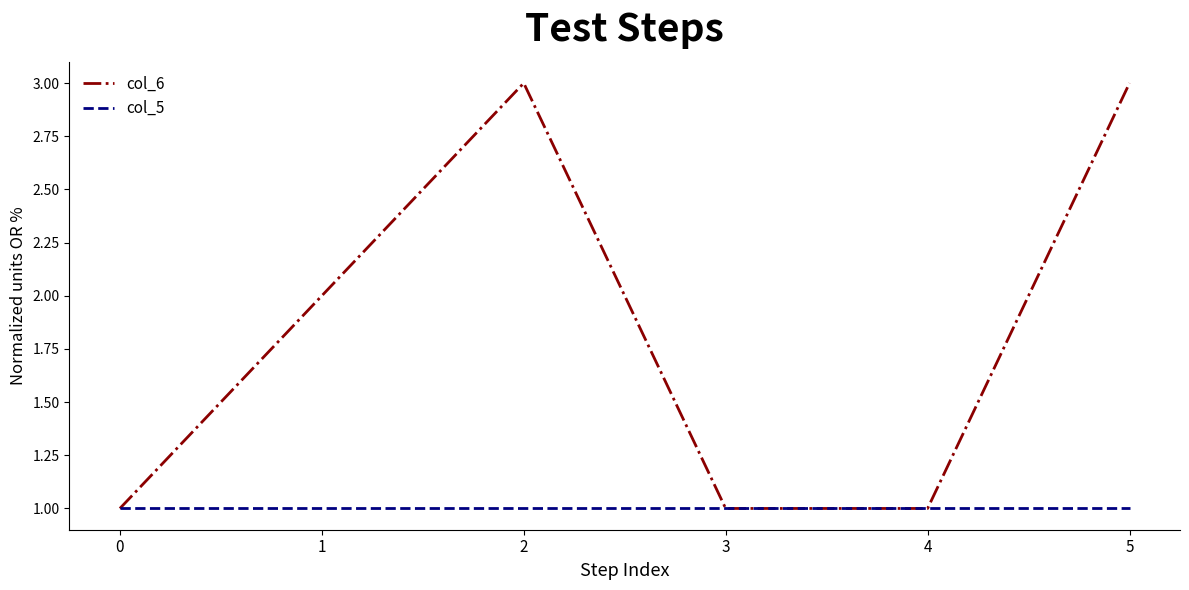

Is this an area chart (filled region under the line)?

No